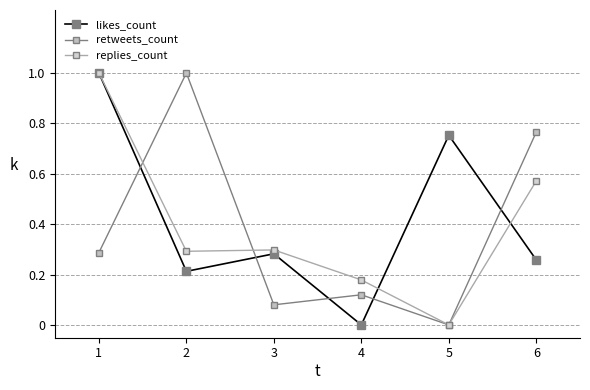

Which category has the lowest value in the replies_count series?

5